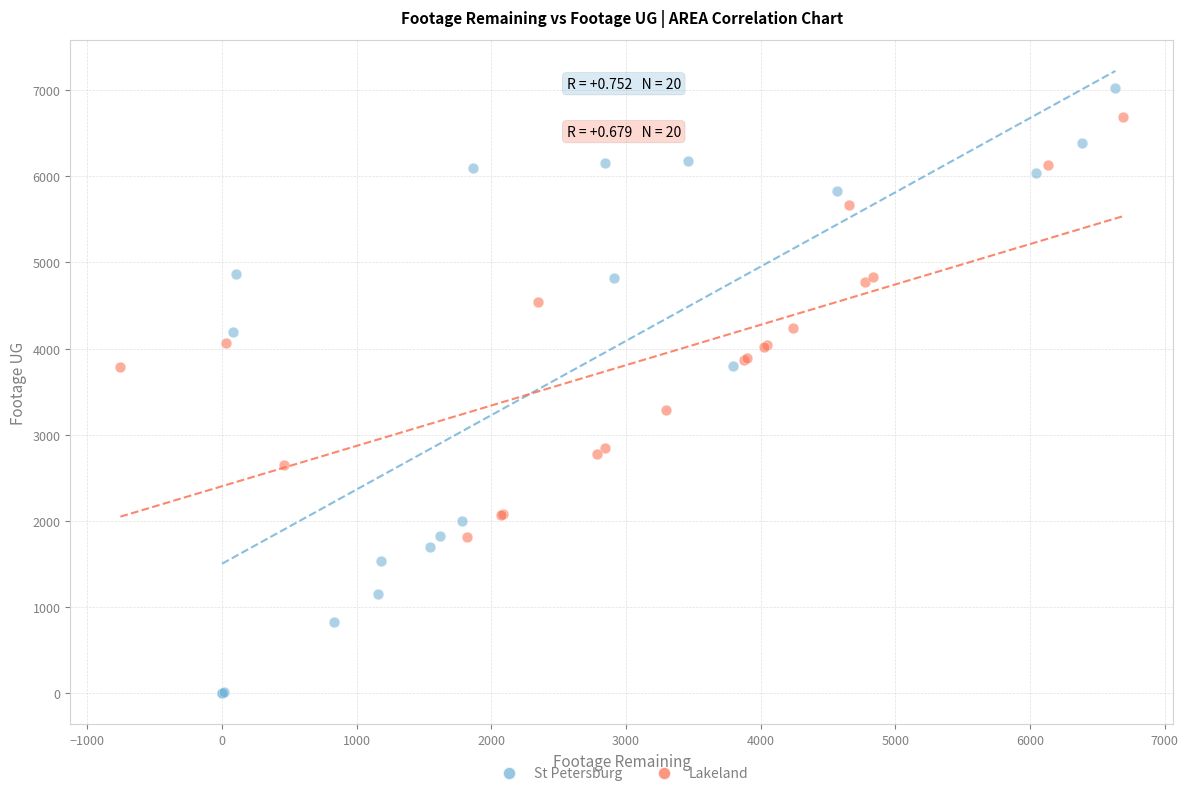

Which series reaches the maximum Y coordinate?

St Petersburg